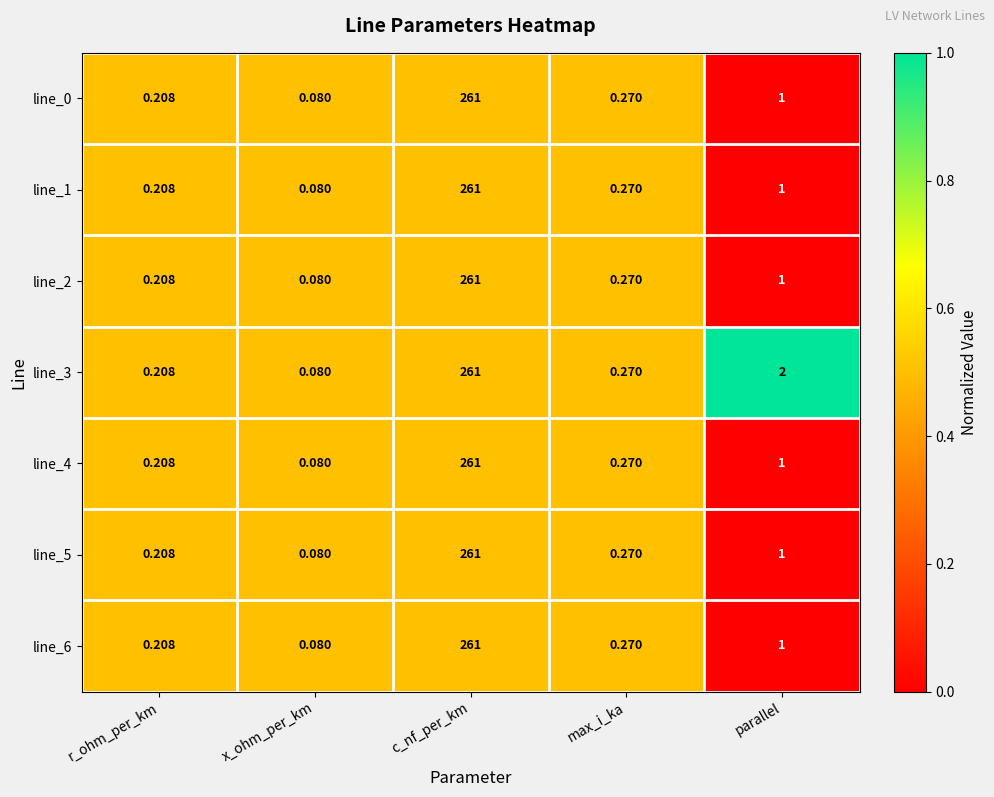

Rank the categories by line_1 value from highest to lowest.

c_nf_per_km, parallel, max_i_ka, r_ohm_per_km, x_ohm_per_km